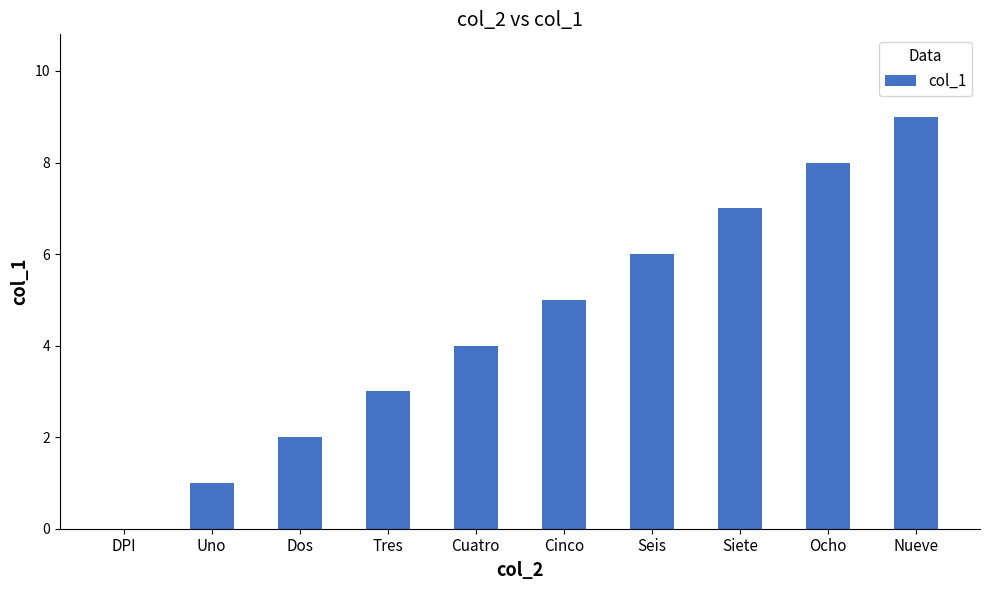

Count the values in the range 2 to 7.

6